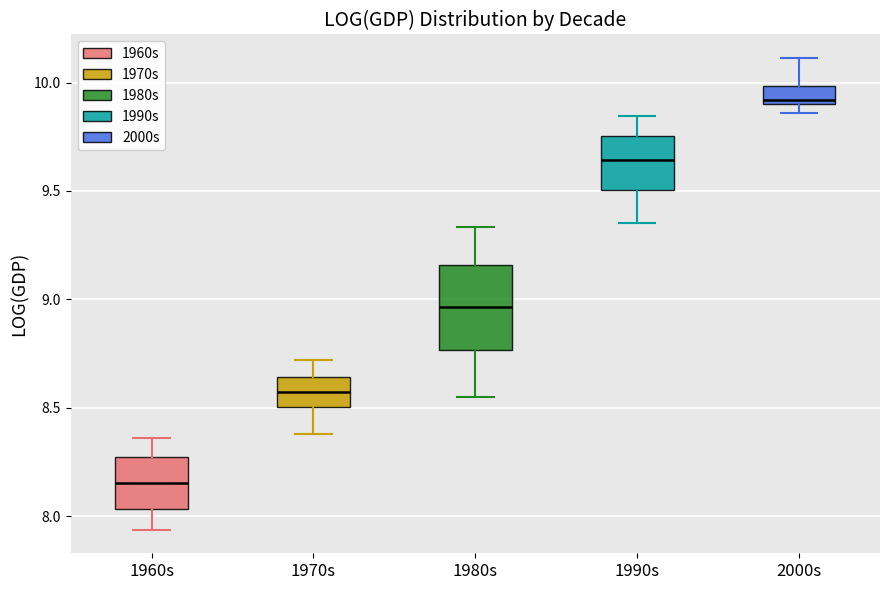

Which box has the highest median line?

2000s